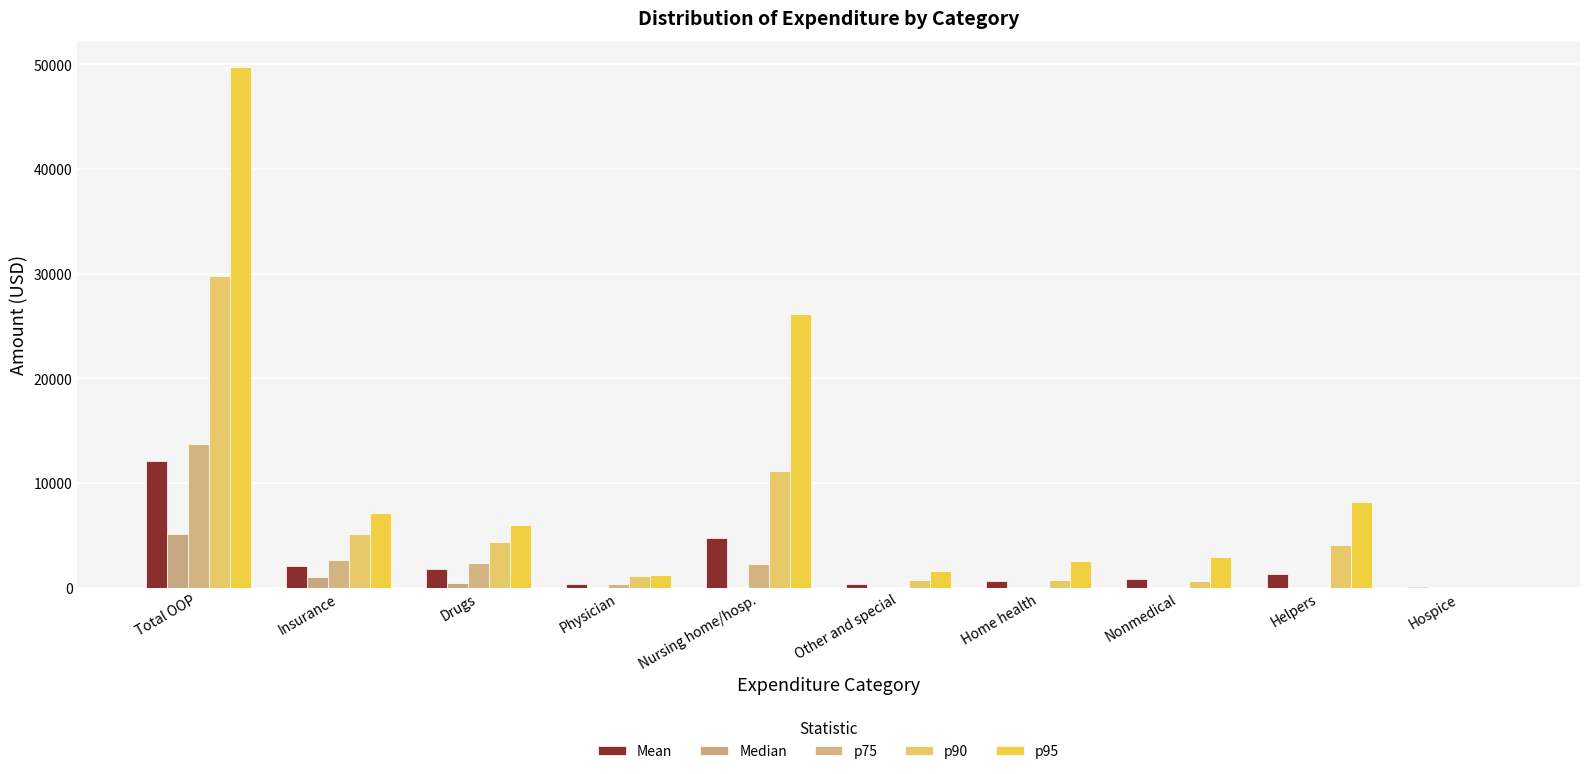

Which series changed the most between Drugs and Physician?

p95